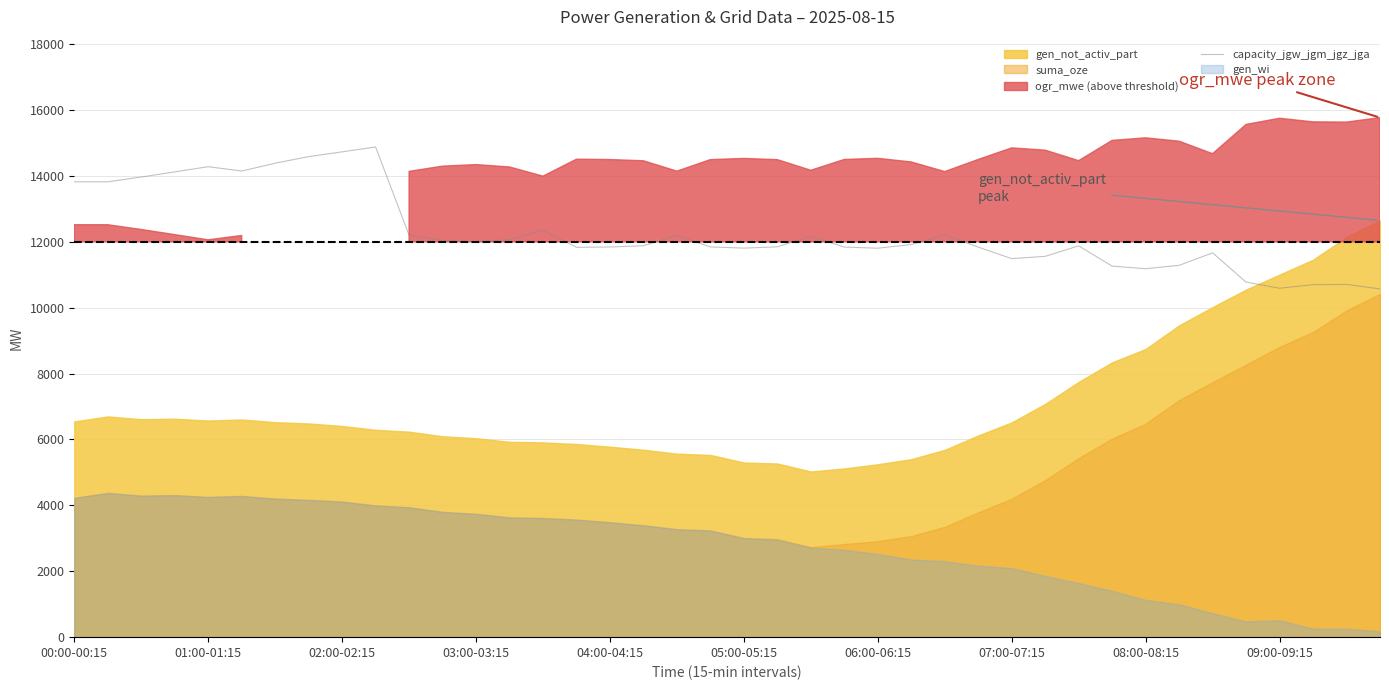

The value of capacity_jgw_jgm_jgz_jga at 04:00-04:15 is 11842. True or false?

True